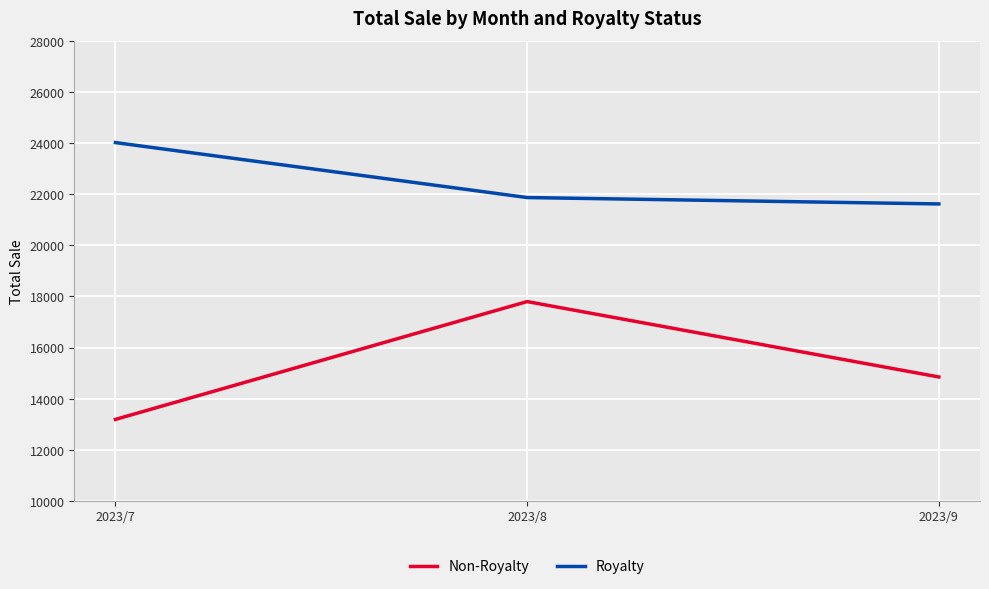

Count the number of categories in the chart.

3